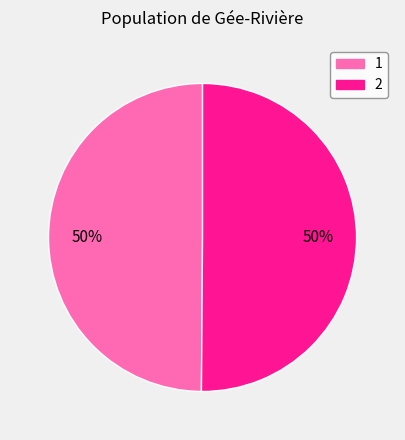

Approximately how many times larger is the value at 2 compared to 1?

1.0